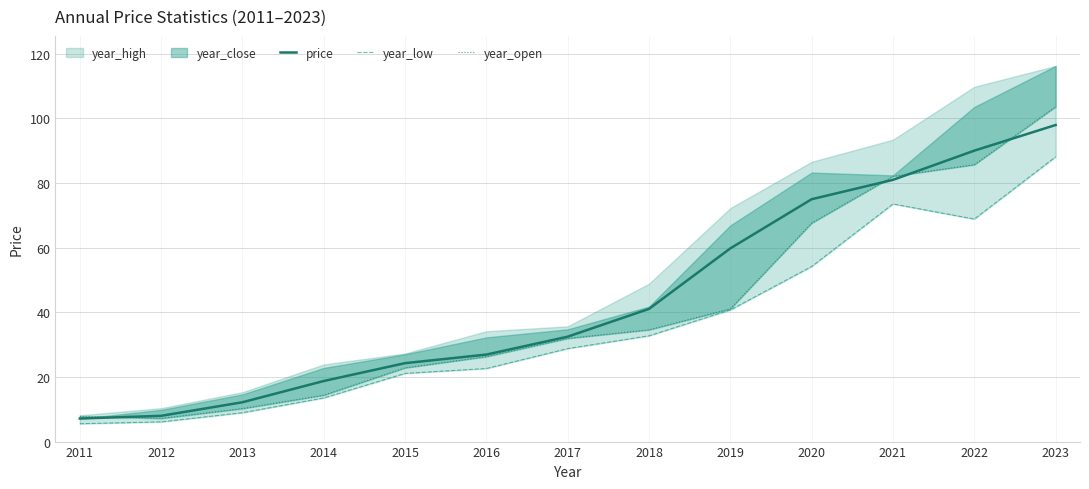

What is the lowest value of the price series?

7.1